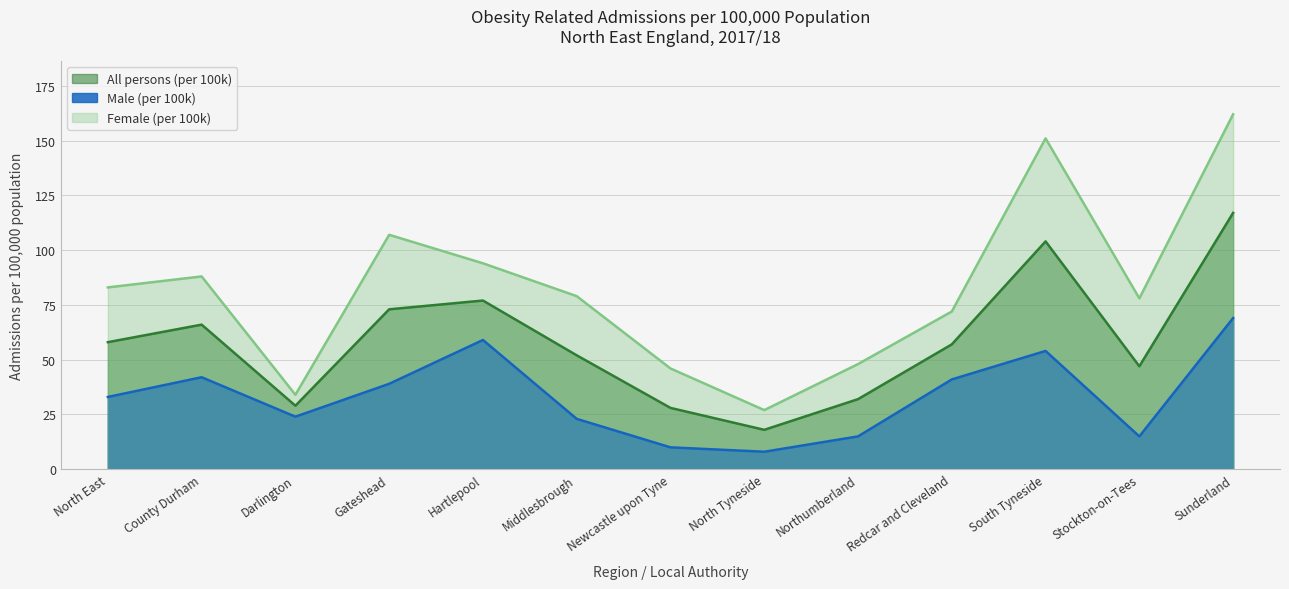

True or false: All persons (per 100k) and Female (per 100k) cross at least once.

False